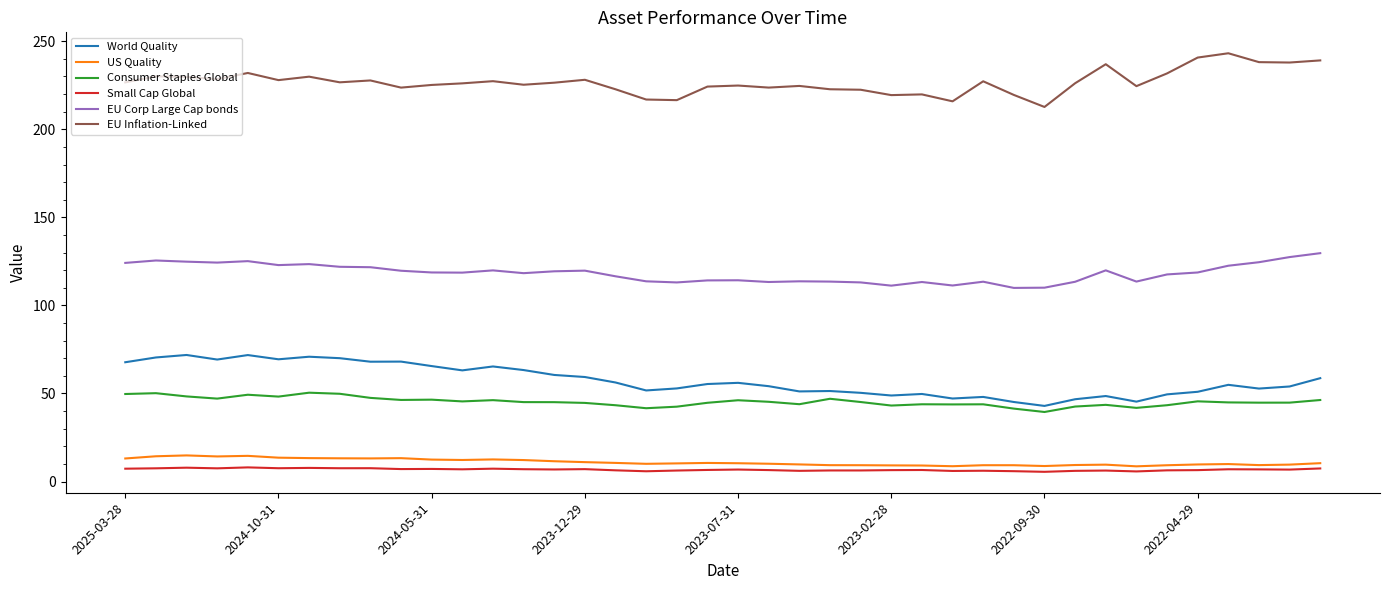

How many lines are shown in the chart?

6